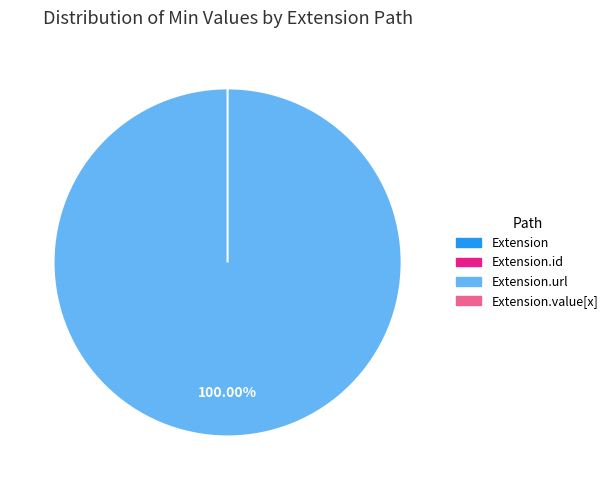

True or false: Extension.url accounts for 100% of the total.

True